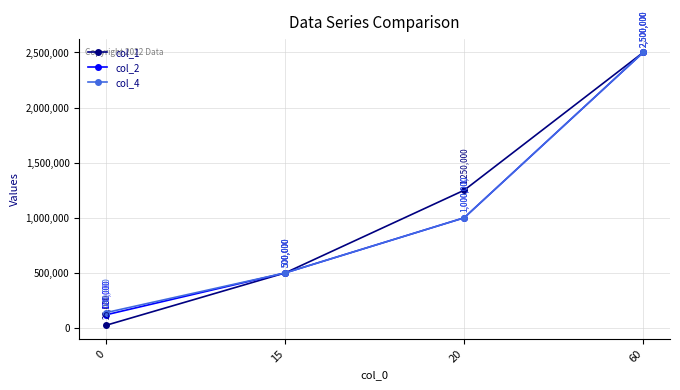

Read the col_2 value at 15.

500000.0